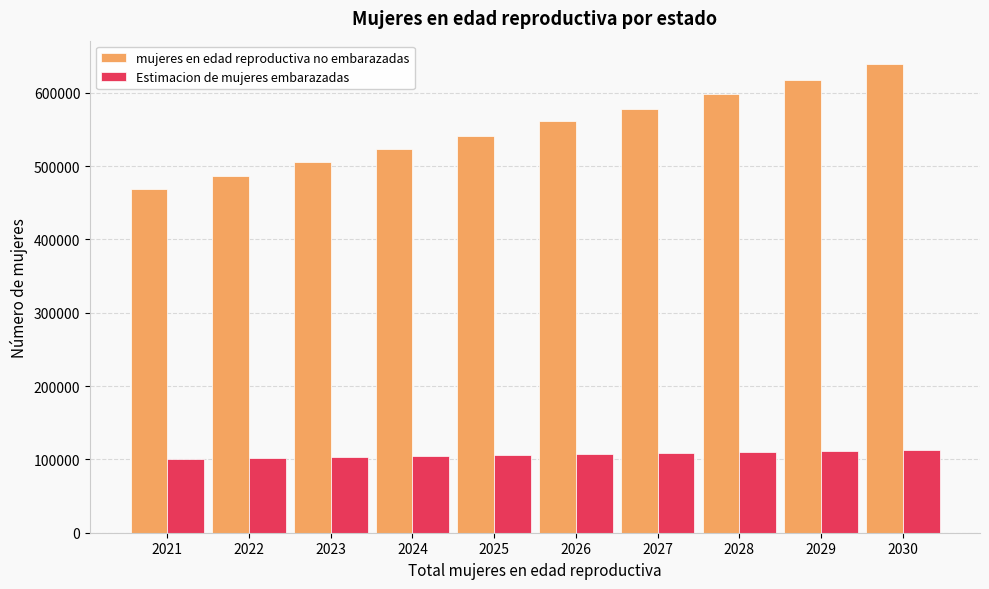

Between 2025 and 2026, which series saw the biggest shift?

mujeres en edad reproductiva no embarazadas